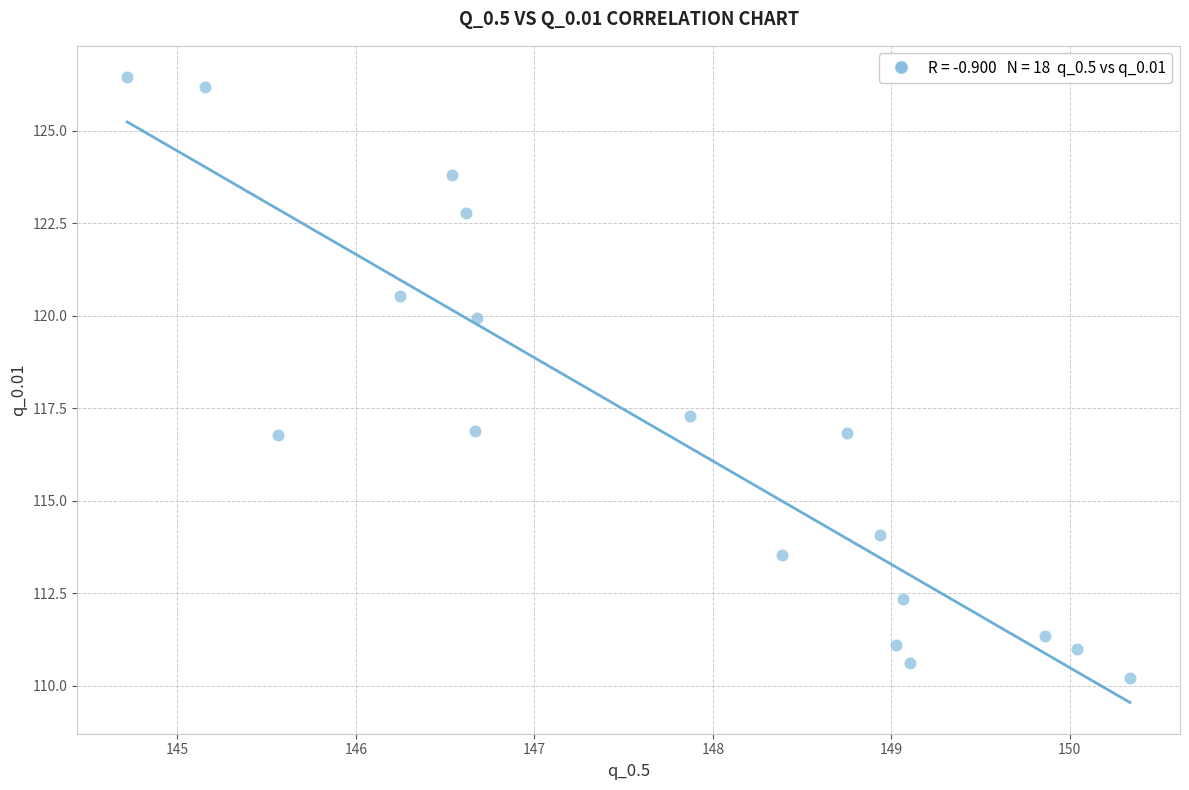

What Y value in the scatter plot is closest to 118?

117.3